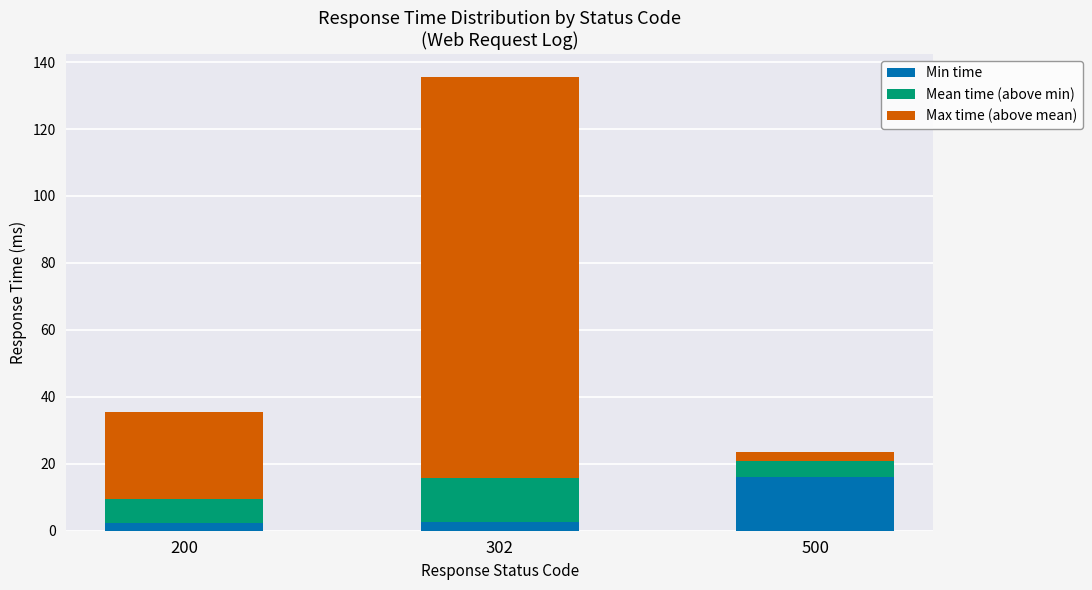

Count the number of categories in the chart.

3